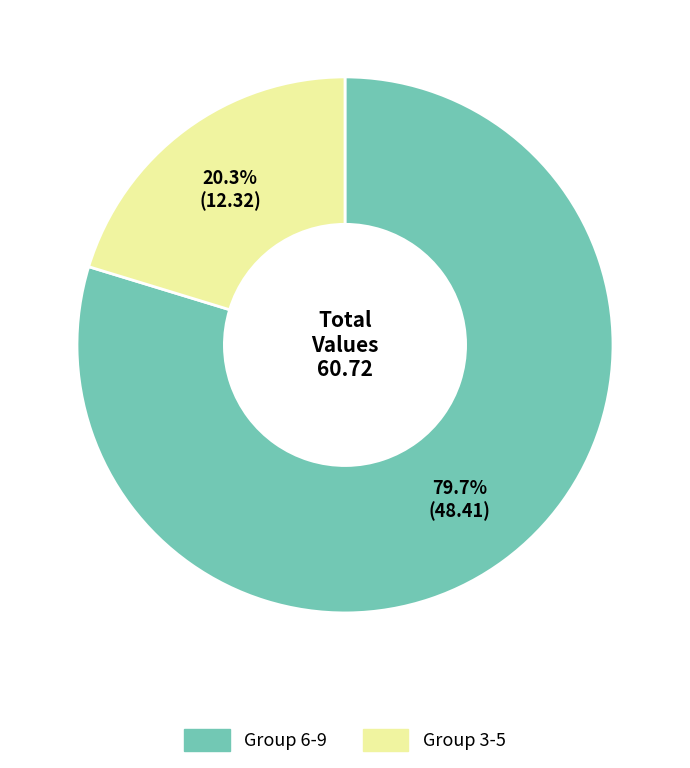

Is the sum of Group 6-9 and Group 3-5 greater than half?

Yes